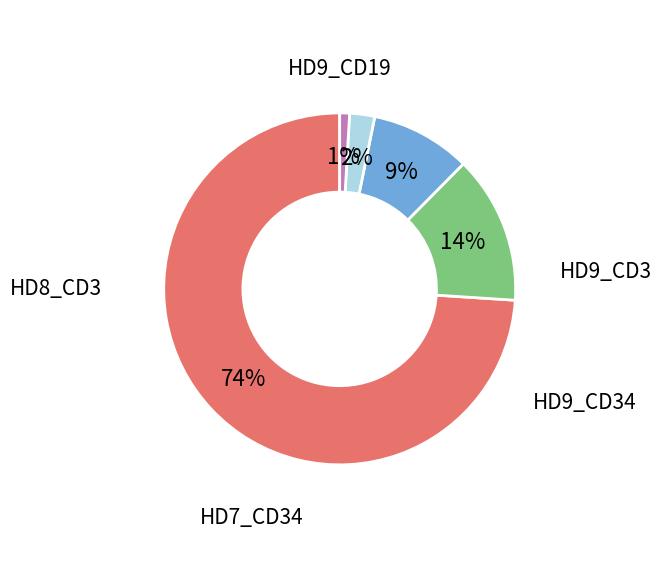

Does any single category account for the majority?

Yes